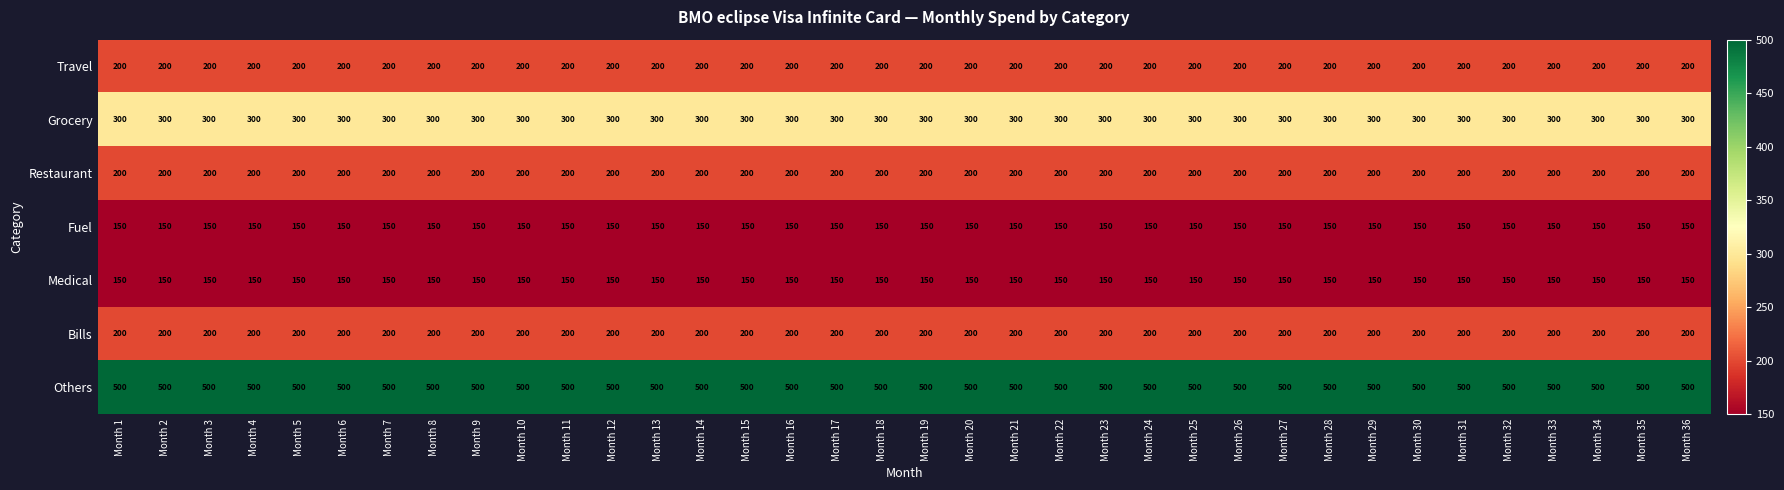

What is the difference between the highest and lowest values at Month 5?

350